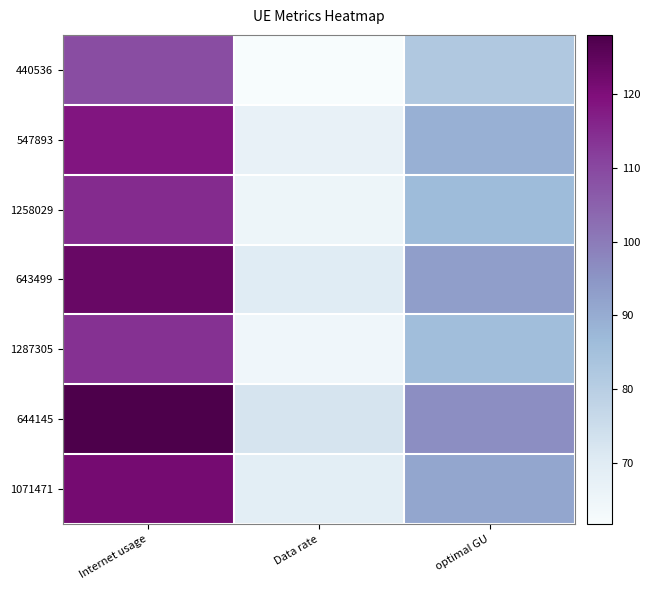

What is the spread (max minus min) of values at Data rate?

10.7